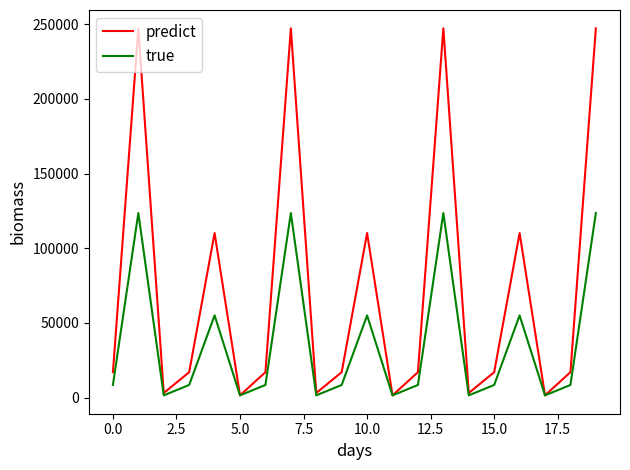

What is the greatest value displayed?

247165.4